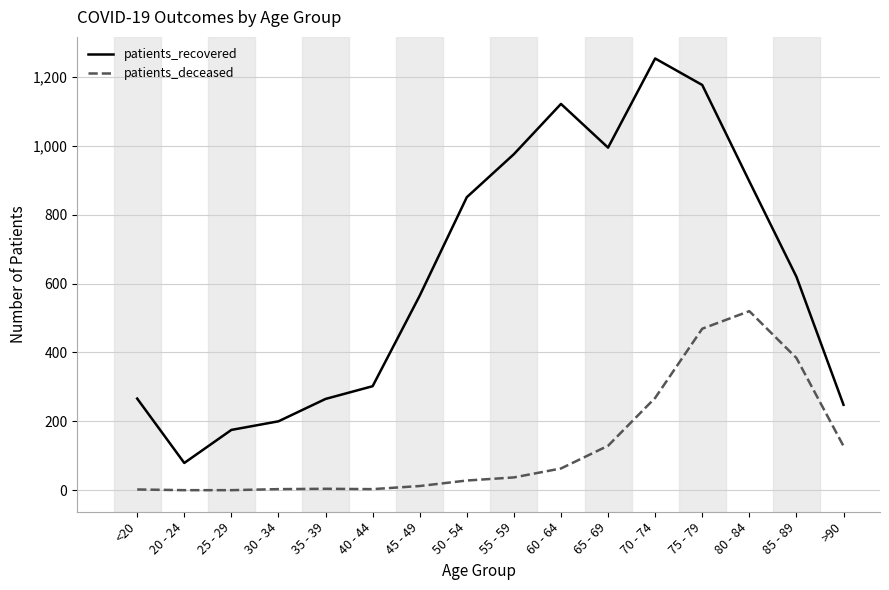

What is the difference between the maximum and second lowest values in the patients_deceased series?

520